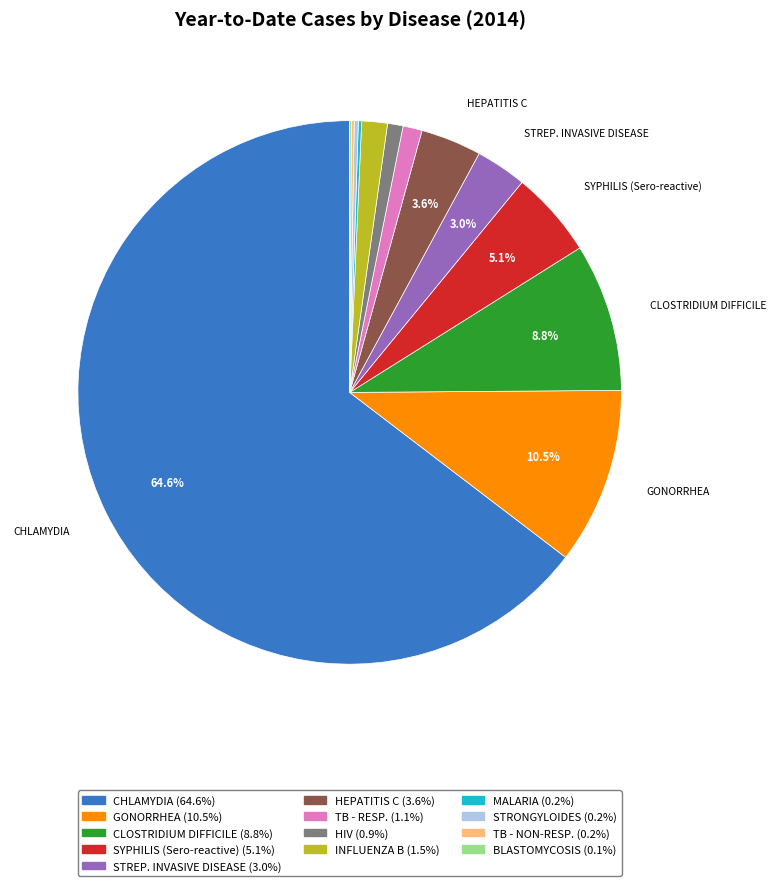

Does any single category account for the majority?

Yes